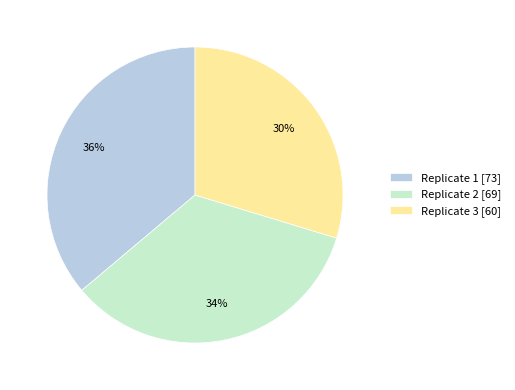

The Replicate 3 slice represents 30% of the pie. True or false?

True